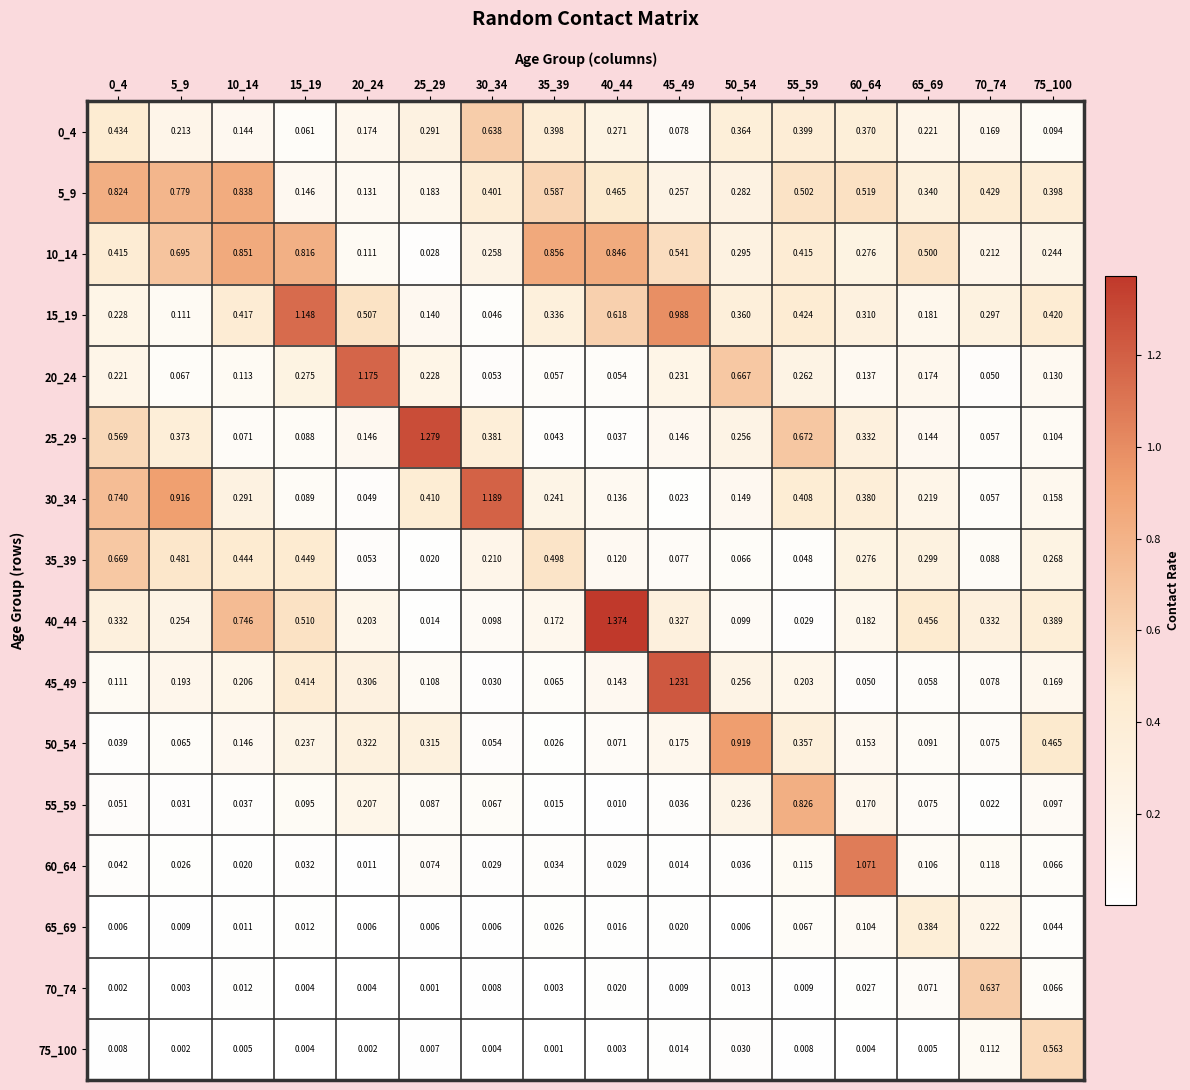

Reading right to left, extract all data points from this chart.

0_4: 75_100=0.1	70_74=0.2	65_69=0.2	60_64=0.4	55_59=0.4	50_54=0.4	45_49=0.1	40_44=0.3	35_39=0.4	30_34=0.6	25_29=0.3	20_24=0.2	15_19=0.1	10_14=0.1	5_9=0.2	0_4=0.4
5_9: 75_100=0.4	70_74=0.4	65_69=0.3	60_64=0.5	55_59=0.5	50_54=0.3	45_49=0.3	40_44=0.5	35_39=0.6	30_34=0.4	25_29=0.2	20_24=0.1	15_19=0.1	10_14=0.8	5_9=0.8	0_4=0.8
10_14: 75_100=0.2	70_74=0.2	65_69=0.5	60_64=0.3	55_59=0.4	50_54=0.3	45_49=0.5	40_44=0.8	35_39=0.9	30_34=0.3	25_29=0.0	20_24=0.1	15_19=0.8	10_14=0.9	5_9=0.7	0_4=0.4
15_19: 75_100=0.4	70_74=0.3	65_69=0.2	60_64=0.3	55_59=0.4	50_54=0.4	45_49=1.0	40_44=0.6	35_39=0.3	30_34=0.0	25_29=0.1	20_24=0.5	15_19=1.1	10_14=0.4	5_9=0.1	0_4=0.2
20_24: 75_100=0.1	70_74=0.1	65_69=0.2	60_64=0.1	55_59=0.3	50_54=0.7	45_49=0.2	40_44=0.1	35_39=0.1	30_34=0.1	25_29=0.2	20_24=1.2	15_19=0.3	10_14=0.1	5_9=0.1	0_4=0.2
25_29: 75_100=0.1	70_74=0.1	65_69=0.1	60_64=0.3	55_59=0.7	50_54=0.3	45_49=0.1	40_44=0.0	35_39=0.0	30_34=0.4	25_29=1.3	20_24=0.1	15_19=0.1	10_14=0.1	5_9=0.4	0_4=0.6
30_34: 75_100=0.2	70_74=0.1	65_69=0.2	60_64=0.4	55_59=0.4	50_54=0.1	45_49=0.0	40_44=0.1	35_39=0.2	30_34=1.2	25_29=0.4	20_24=0.0	15_19=0.1	10_14=0.3	5_9=0.9	0_4=0.7
35_39: 75_100=0.3	70_74=0.1	65_69=0.3	60_64=0.3	55_59=0.0	50_54=0.1	45_49=0.1	40_44=0.1	35_39=0.5	30_34=0.2	25_29=0.0	20_24=0.1	15_19=0.4	10_14=0.4	5_9=0.5	0_4=0.7
40_44: 75_100=0.4	70_74=0.3	65_69=0.5	60_64=0.2	55_59=0.0	50_54=0.1	45_49=0.3	40_44=1.4	35_39=0.2	30_34=0.1	25_29=0.0	20_24=0.2	15_19=0.5	10_14=0.7	5_9=0.3	0_4=0.3
45_49: 75_100=0.2	70_74=0.1	65_69=0.1	60_64=0.1	55_59=0.2	50_54=0.3	45_49=1.2	40_44=0.1	35_39=0.1	30_34=0.0	25_29=0.1	20_24=0.3	15_19=0.4	10_14=0.2	5_9=0.2	0_4=0.1
50_54: 75_100=0.5	70_74=0.1	65_69=0.1	60_64=0.2	55_59=0.4	50_54=0.9	45_49=0.2	40_44=0.1	35_39=0.0	30_34=0.1	25_29=0.3	20_24=0.3	15_19=0.2	10_14=0.1	5_9=0.1	0_4=0.0
55_59: 75_100=0.1	70_74=0.0	65_69=0.1	60_64=0.2	55_59=0.8	50_54=0.2	45_49=0.0	40_44=0.0	35_39=0.0	30_34=0.1	25_29=0.1	20_24=0.2	15_19=0.1	10_14=0.0	5_9=0.0	0_4=0.1
60_64: 75_100=0.1	70_74=0.1	65_69=0.1	60_64=1.1	55_59=0.1	50_54=0.0	45_49=0.0	40_44=0.0	35_39=0.0	30_34=0.0	25_29=0.1	20_24=0.0	15_19=0.0	10_14=0.0	5_9=0.0	0_4=0.0
65_69: 75_100=0.0	70_74=0.2	65_69=0.4	60_64=0.1	55_59=0.1	50_54=0.0	45_49=0.0	40_44=0.0	35_39=0.0	30_34=0.0	25_29=0.0	20_24=0.0	15_19=0.0	10_14=0.0	5_9=0.0	0_4=0.0
70_74: 75_100=0.1	70_74=0.6	65_69=0.1	60_64=0.0	55_59=0.0	50_54=0.0	45_49=0.0	40_44=0.0	35_39=0.0	30_34=0.0	25_29=0.0	20_24=0.0	15_19=0.0	10_14=0.0	5_9=0.0	0_4=0.0
75_100: 75_100=0.6	70_74=0.1	65_69=0.0	60_64=0.0	55_59=0.0	50_54=0.0	45_49=0.0	40_44=0.0	35_39=0.0	30_34=0.0	25_29=0.0	20_24=0.0	15_19=0.0	10_14=0.0	5_9=0.0	0_4=0.0